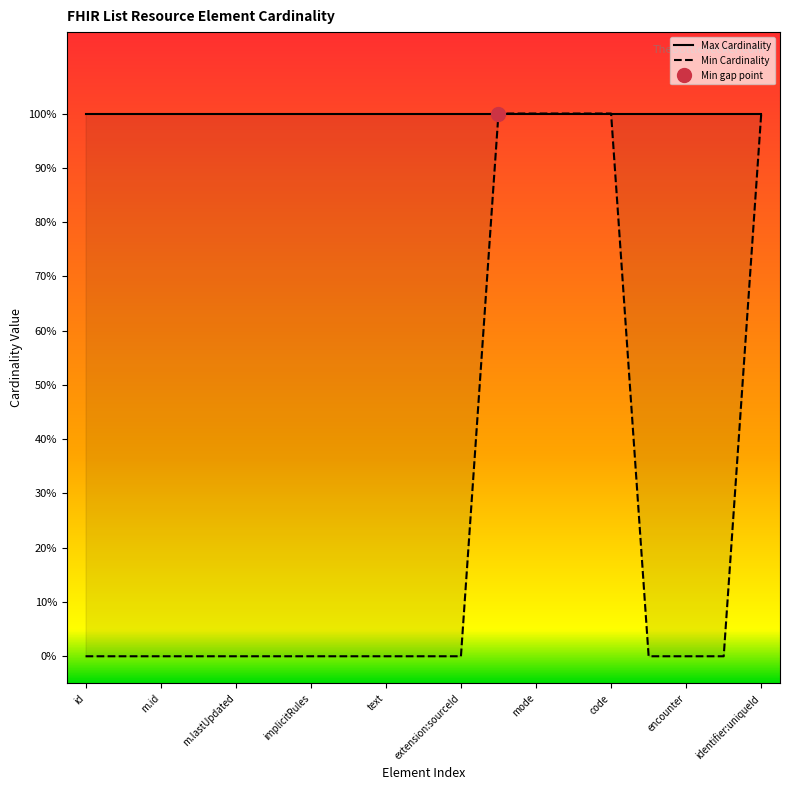

What is the label of the 12th point from the left?

11